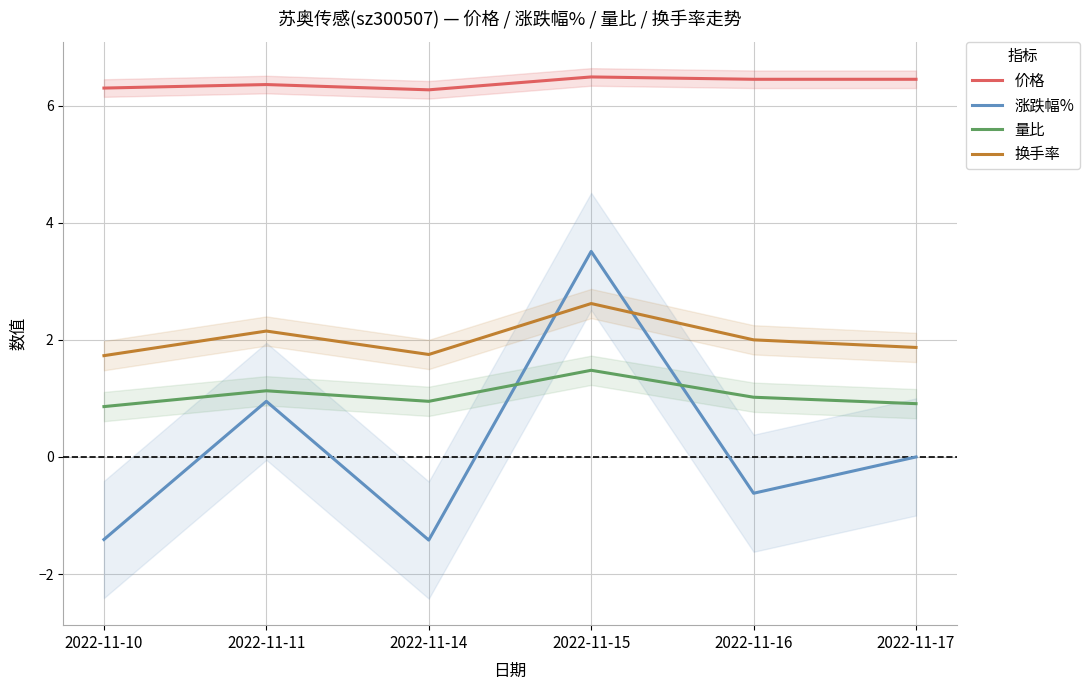

Reading left to right, what are all the values shown in this chart?

价格: 6.3	6.4	6.3	6.5	6.5	6.5
涨跌幅%: -1.4	0.9	-1.4	3.5	-0.6	0.0
量比: 0.9	1.1	0.9	1.5	1.0	0.9
换手率: 1.7	2.1	1.8	2.6	2.0	1.9